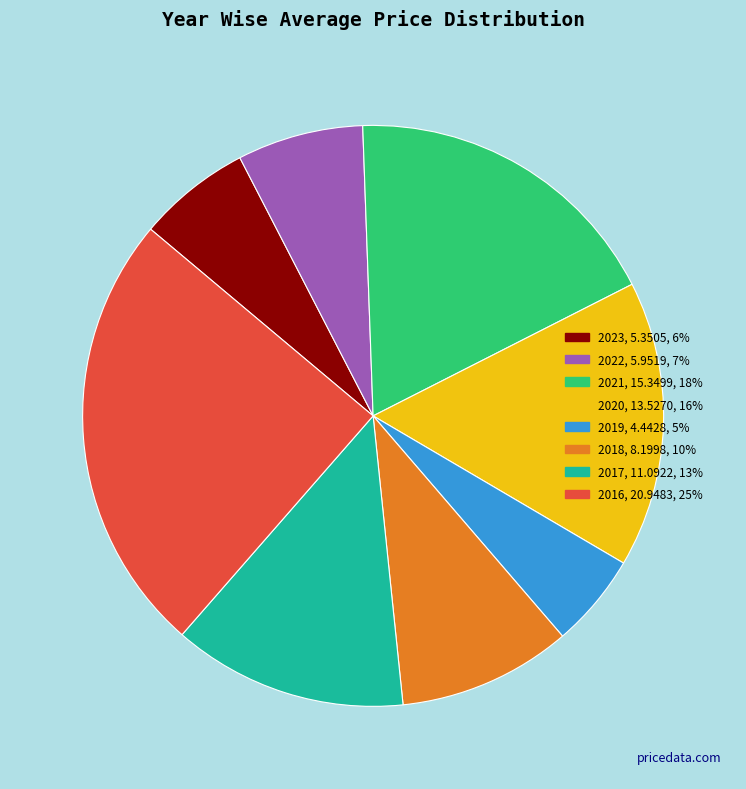

What is the ratio of the value at 2018 to the value at 2022?

1.4